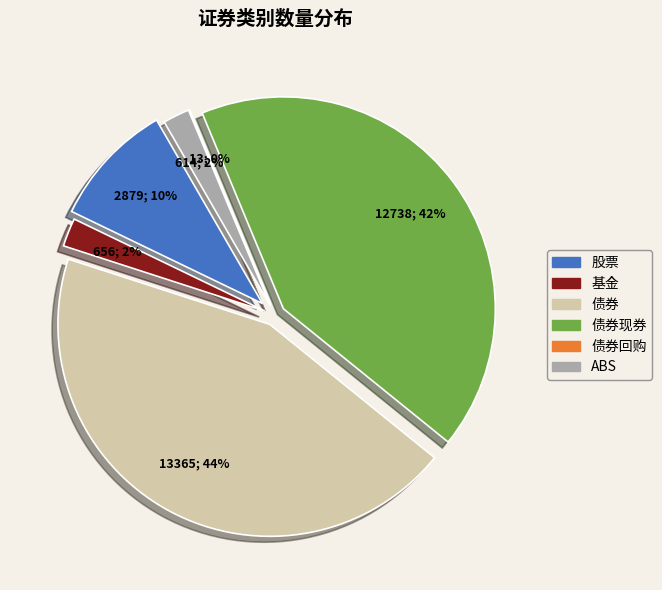

To the nearest percent, what is the difference between the 基金 and 债券现券 slice percentages?

40%